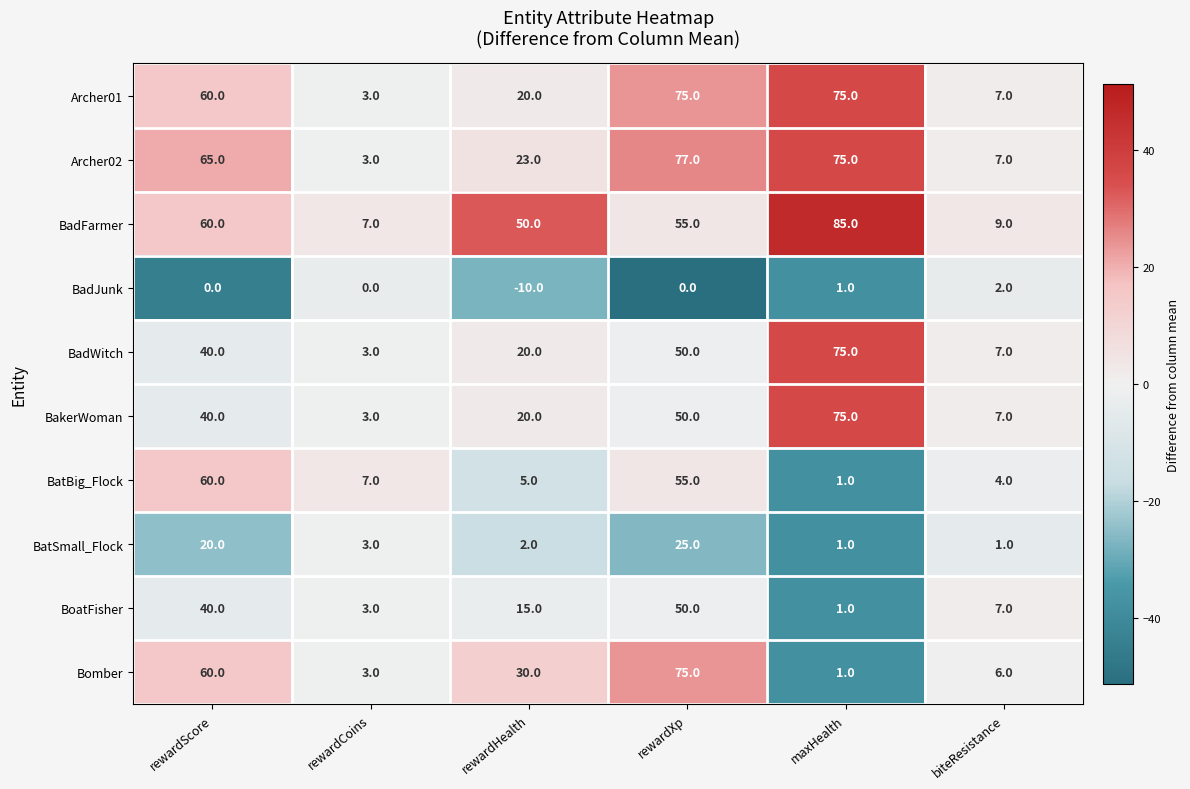

Which series has the largest range (max minus min)?

BadFarmer